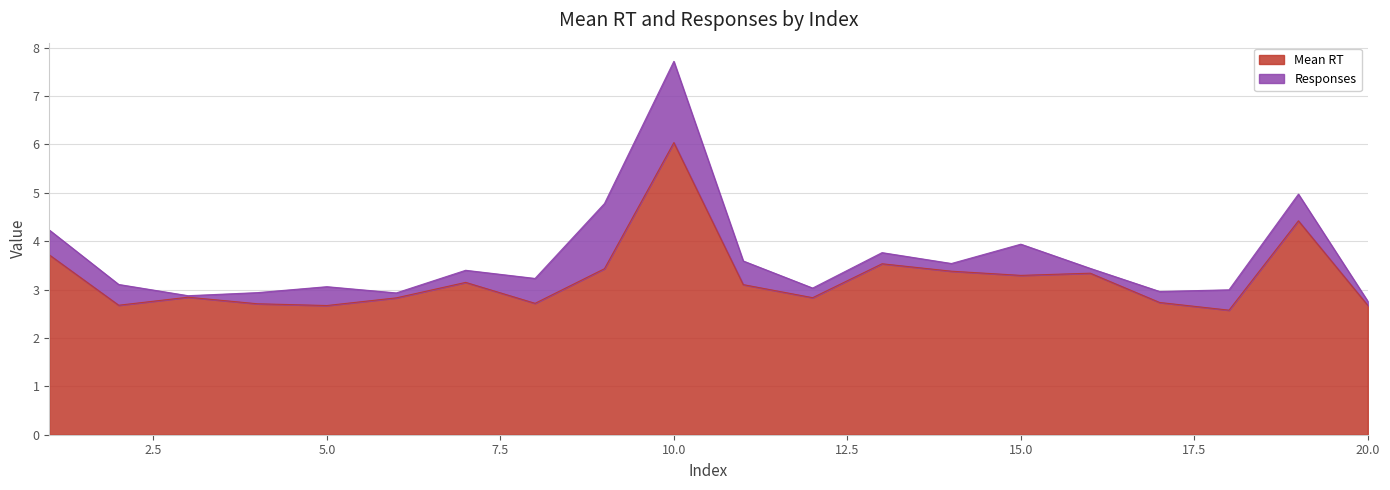

At which category does the chart reach its peak across all series?

10